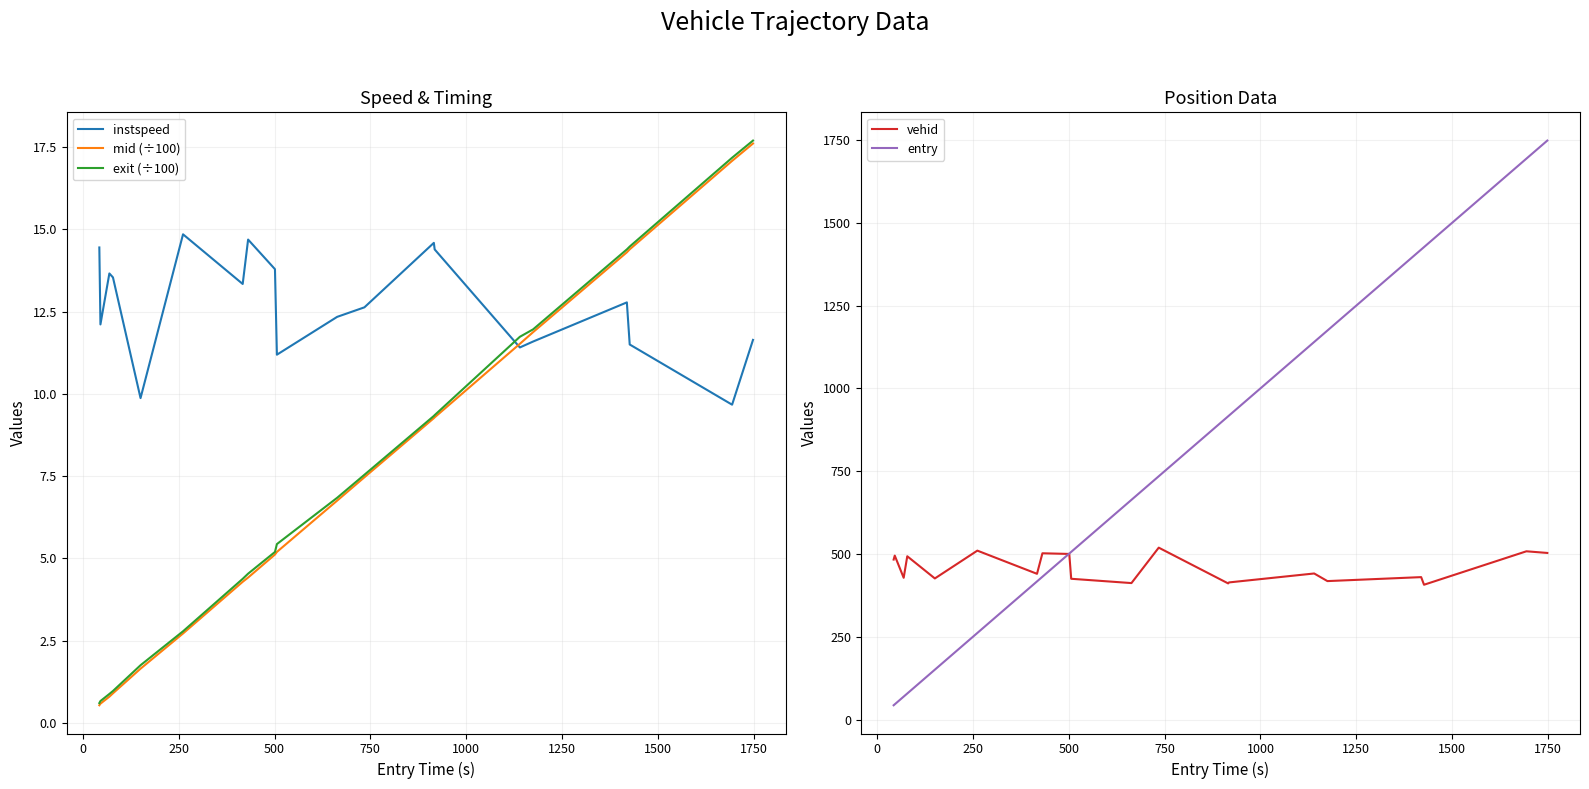

Which series has the largest total across all categories?

entry